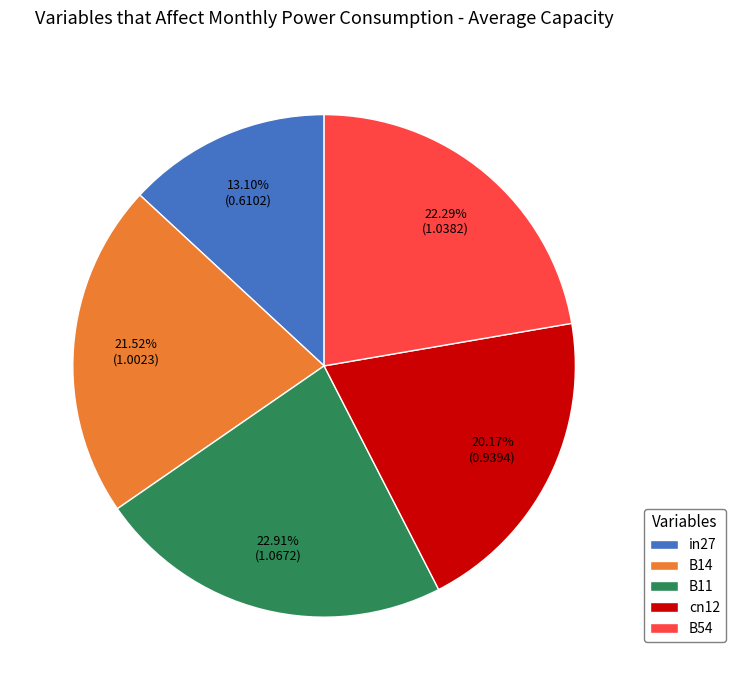

To the nearest percent, what percentage of the pie is in27?

13%